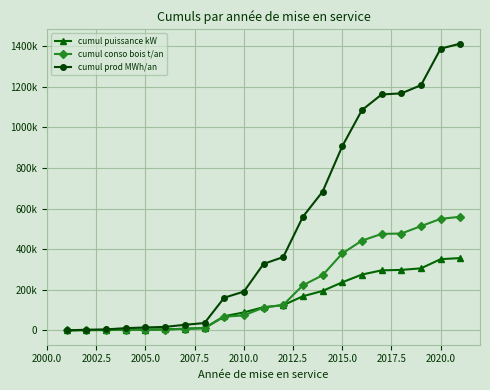

What are all the series names shown in the legend?

cumul puissance kW, cumul conso bois t/an, cumul prod MWh/an